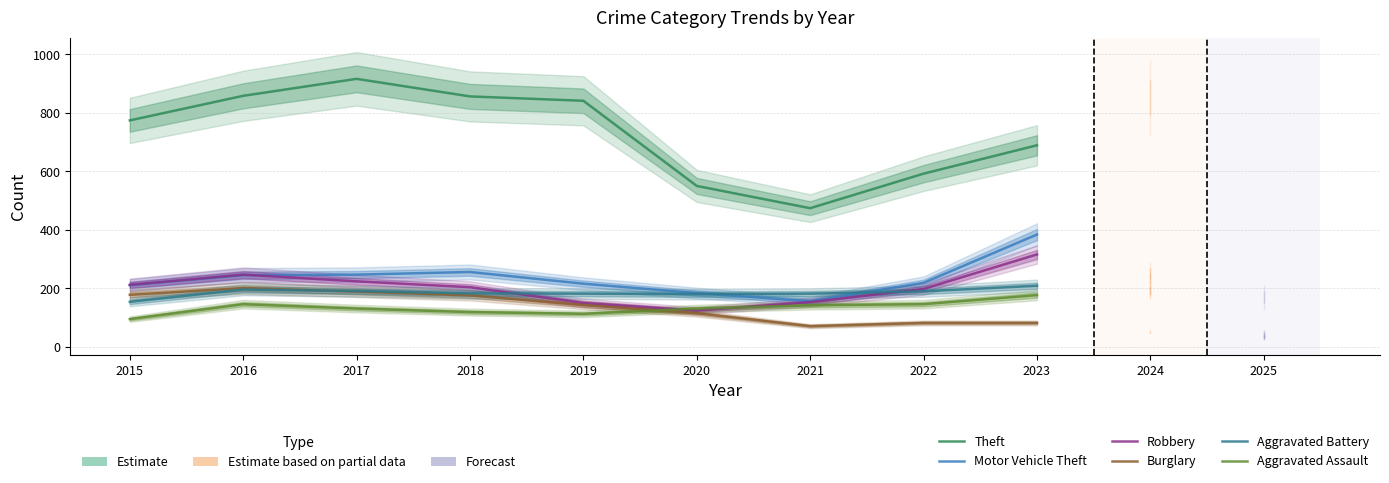

What is the approximate value of Motor Vehicle Theft at 2017?

247